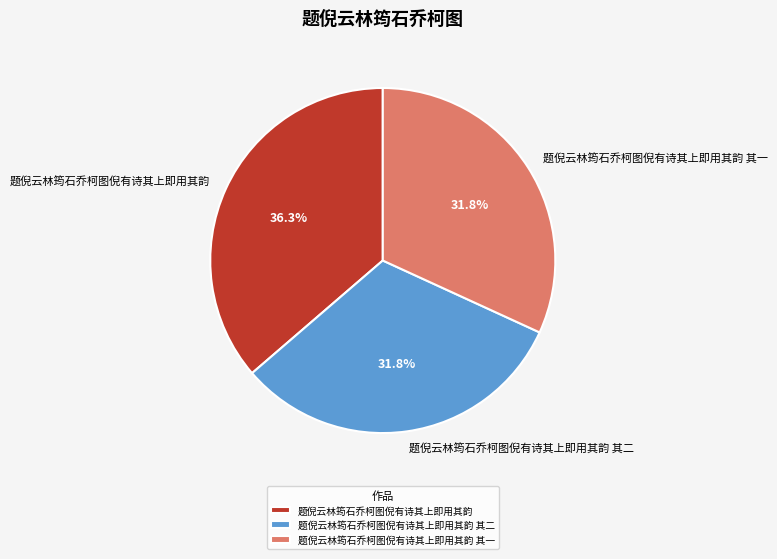

How many slices are in this pie chart?

3